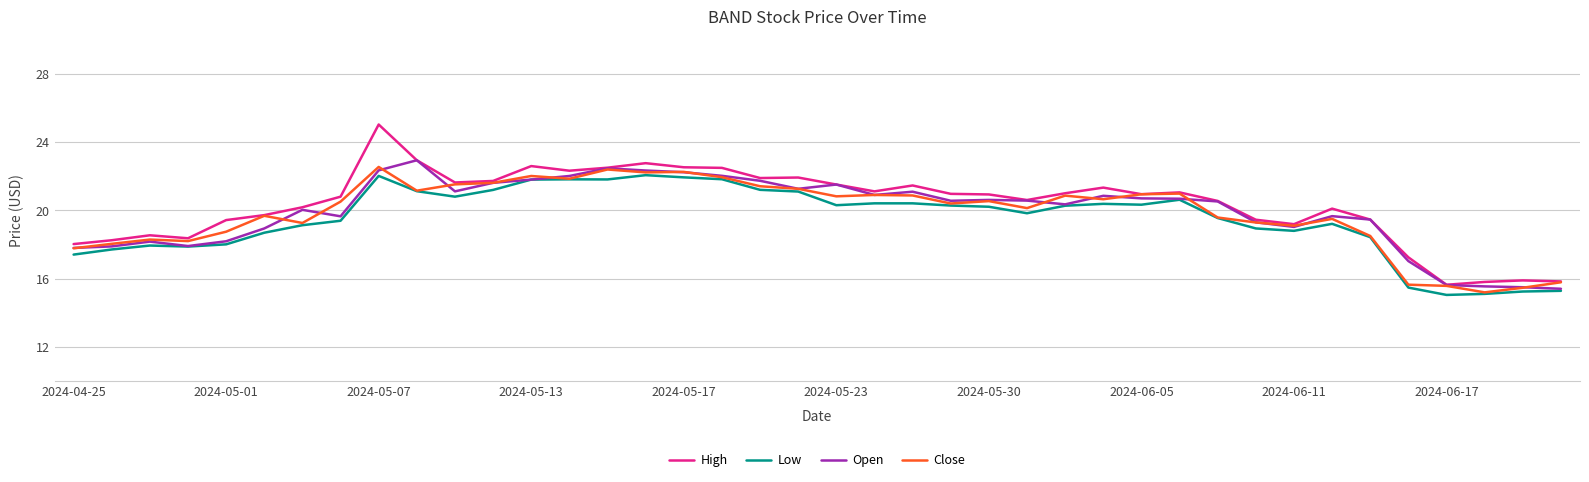

What is the greatest value displayed?

25.0